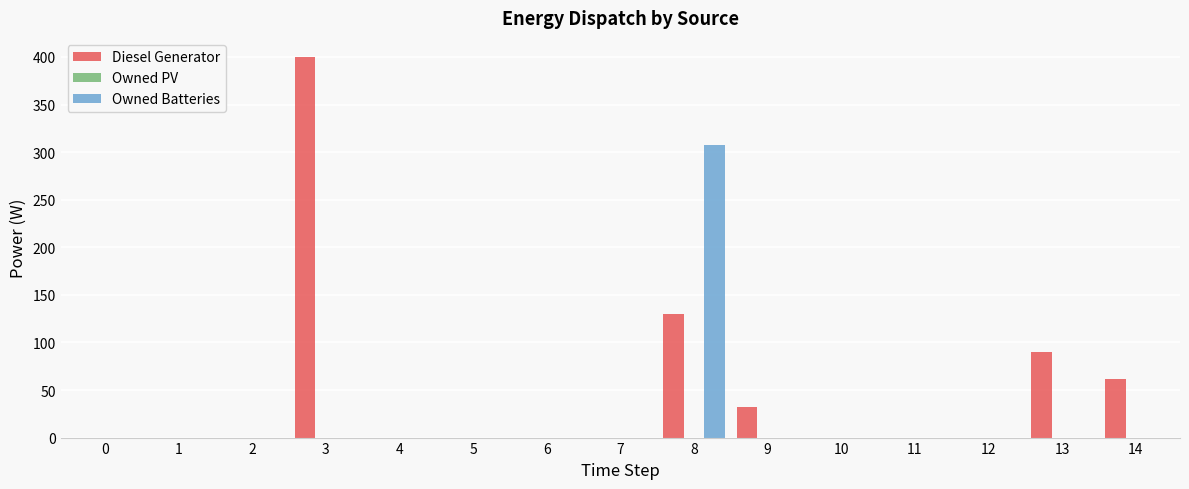

Reading right to left, what are all the values shown in this chart?

Diesel Generator: 14=62	13=90	12=0	11=0	10=0	9=32	8=130	7=0	6=0	5=0	4=0	3=400	2=0	1=0	0=0
Owned Batteries: 14=0	13=0	12=0	11=0	10=0	9=0	8=307	7=0	6=0	5=0	4=0	3=0	2=0	1=0	0=0